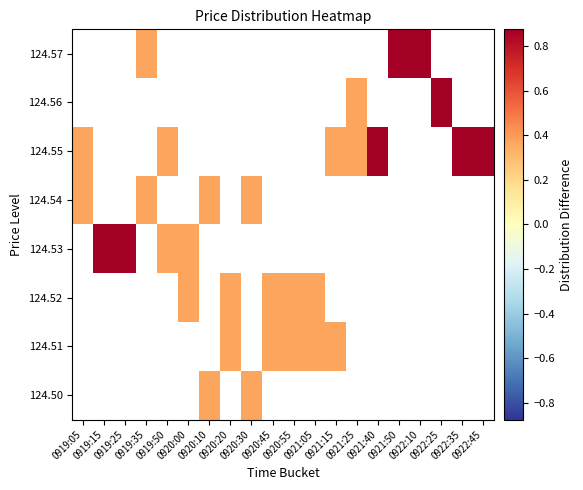

At 0920:55, list the series in order from smallest to largest.

124.50, 124.53, 124.54, 124.55, 124.56, 124.57, 124.51, 124.52